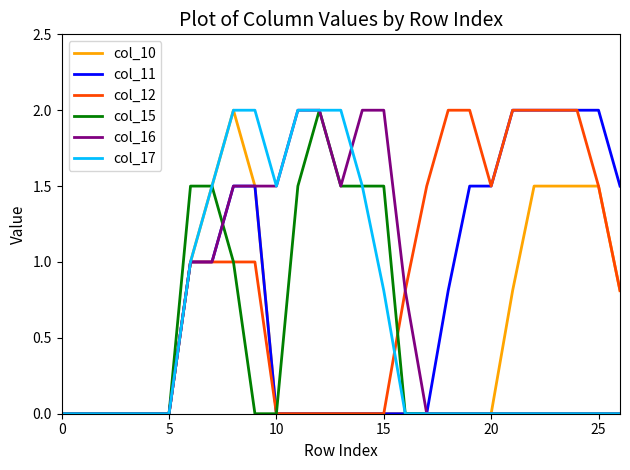

What is the greatest value displayed?

2.0